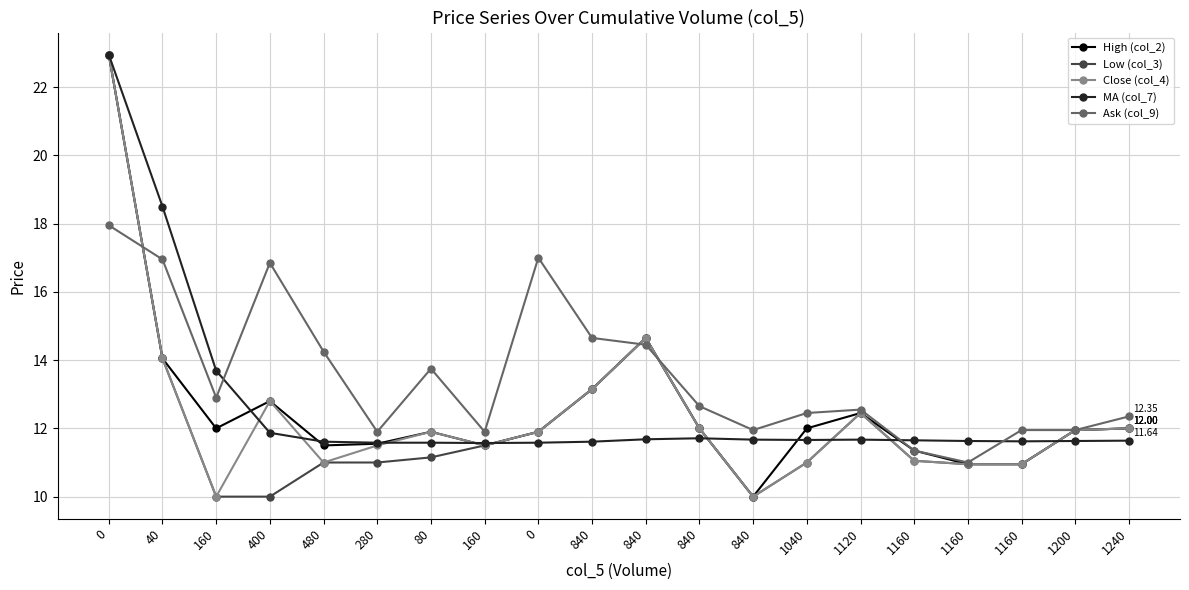

Reading left to right, what are all the values shown in this chart?

High (col_2): 22.9	14.1	12.0	12.8	11.5	11.6	11.9	11.5	11.9	13.2	14.7	12.0	10.0	12.0	12.4	11.3	10.9	10.9	11.9	12.0
Low (col_3): 22.9	14.1	10.0	10.0	11.0	11.0	11.2	11.5	11.9	13.2	14.7	12.0	10.0	11.0	12.4	11.1	10.9	10.9	11.9	12.0
Close (col_4): 22.9	14.1	10.0	12.8	11.0	11.5	11.9	11.5	11.9	13.2	14.7	12.0	10.0	11.0	12.4	11.1	10.9	10.9	11.9	12.0
MA (col_7): 22.9	18.5	13.7	11.9	11.6	11.6	11.6	11.6	11.6	11.6	11.7	11.7	11.7	11.7	11.7	11.7	11.6	11.6	11.6	11.6
Ask (col_9): 17.9	16.9	12.9	16.9	14.2	11.9	13.8	11.9	17.0	14.7	14.4	12.7	11.9	12.4	12.6	11.3	11.0	11.9	11.9	12.3